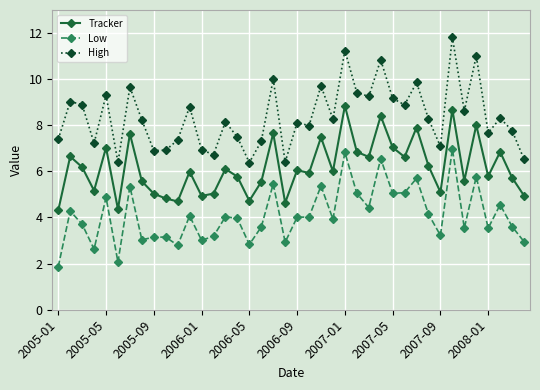

True or false: Low and High cross at least once.

False